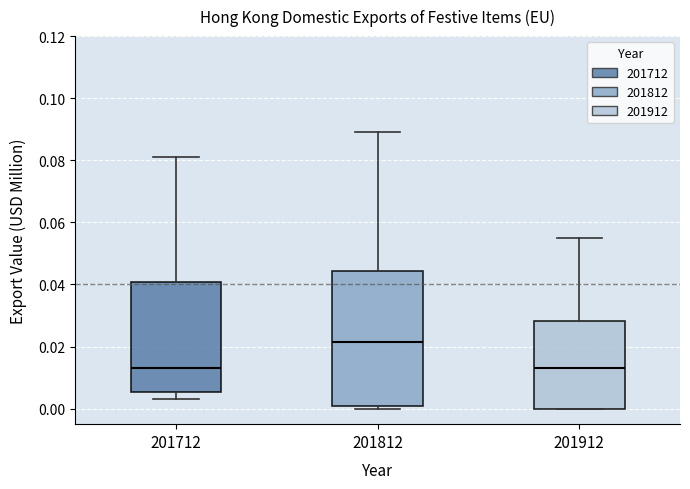

Reading left to right, read every box against the y-axis: the position of its median line, the range the box covers, and the ends of its whiskers. The values are not printed on the chart, so give them approximately, as read against the axis.

201712: median 0.014, box 0.006 to 0.040, whiskers 0.004 to 0.082
201812: median 0.022, box 0.002 to 0.044, whiskers 0.000 to 0.090
201912: median 0.014, box 0.000 to 0.028, whiskers 0.000 to 0.056